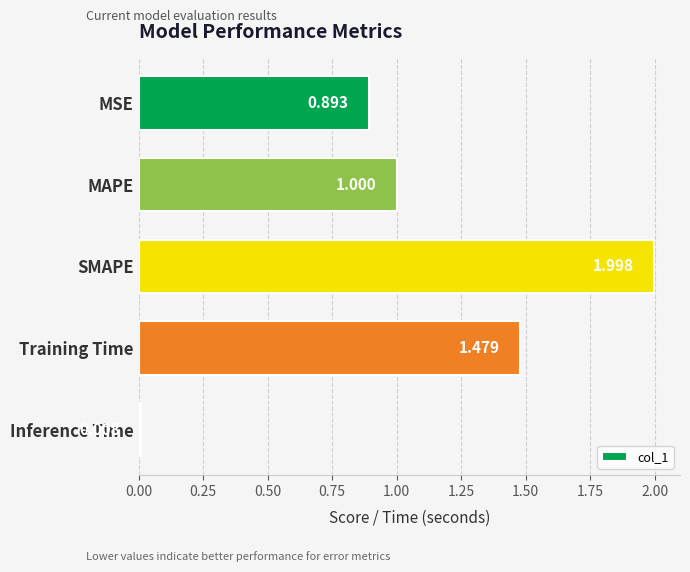

Between MSE and Inference Time, which is larger?

MSE